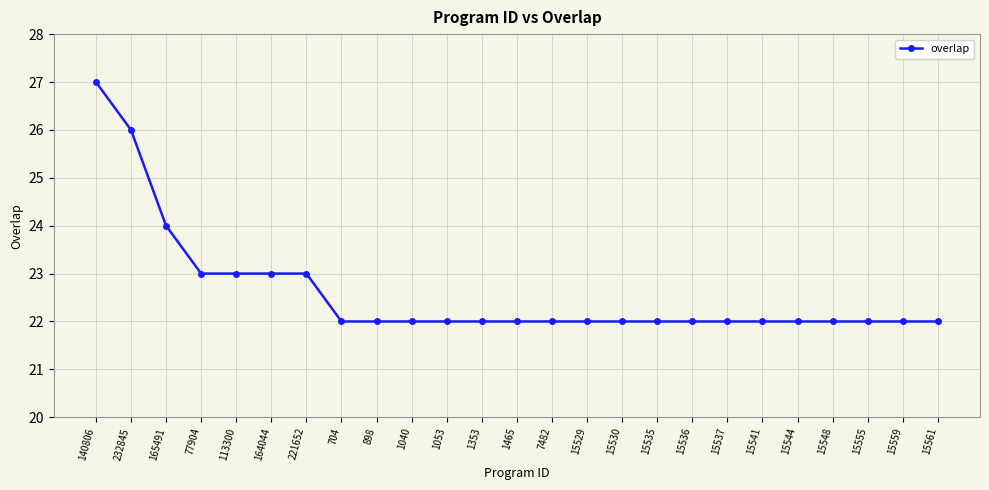

What is the sum of all values?

565